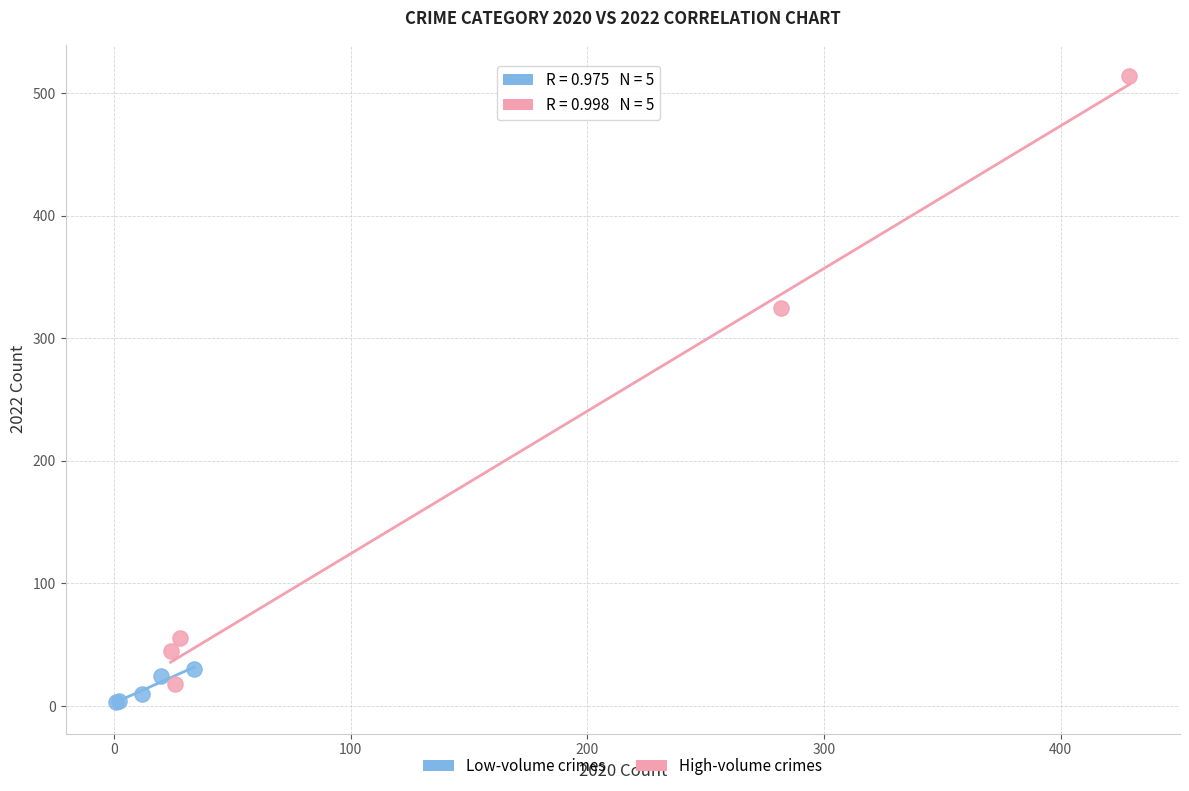

What are all the series names shown in the legend?

Low-volume crimes, High-volume crimes